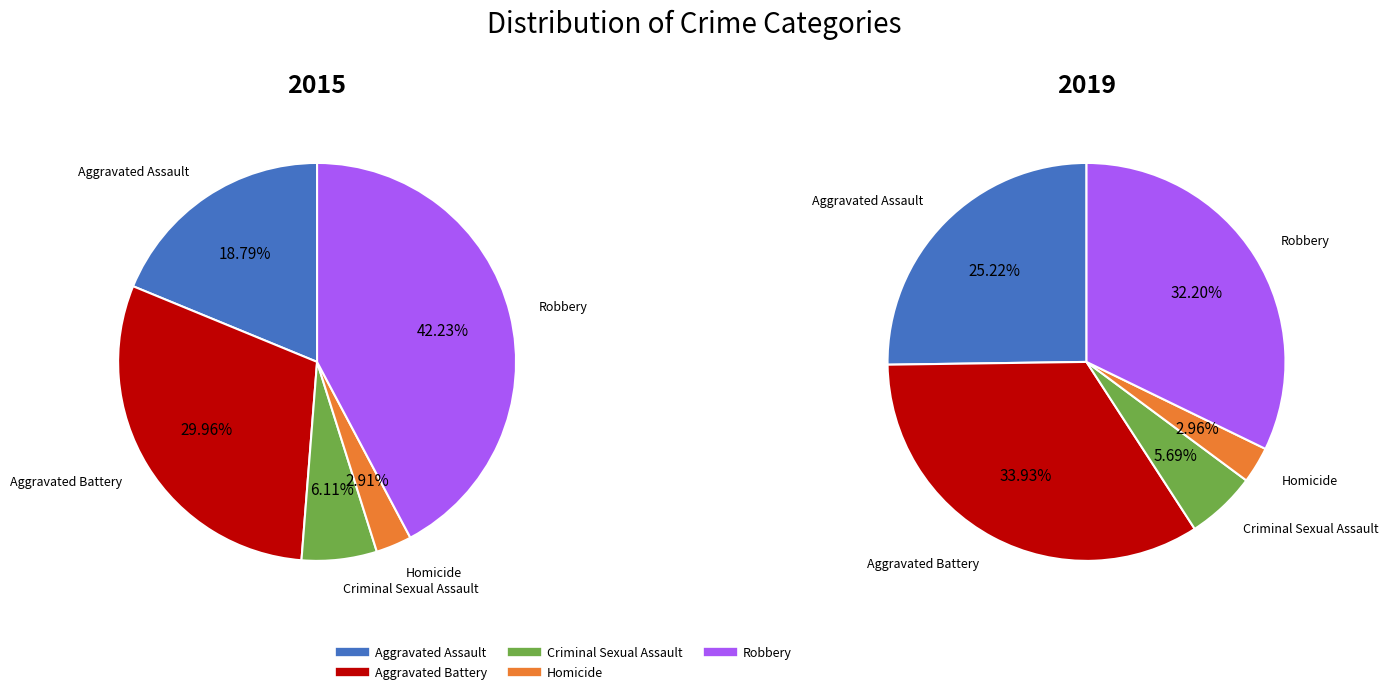

Is it true that Aggravated Battery is 22% of the pie?

False